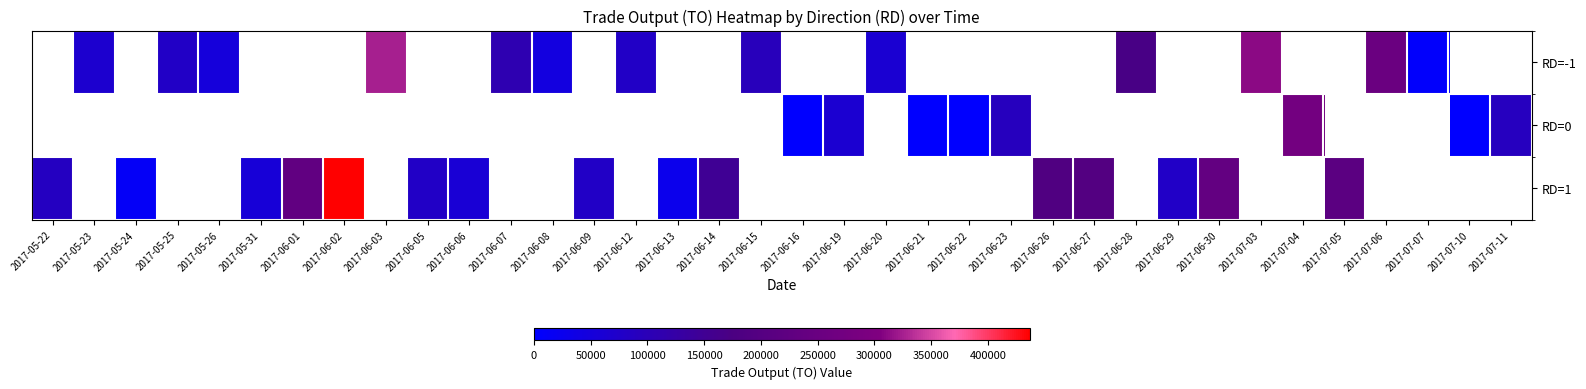

How many categories are shown in the chart?

36